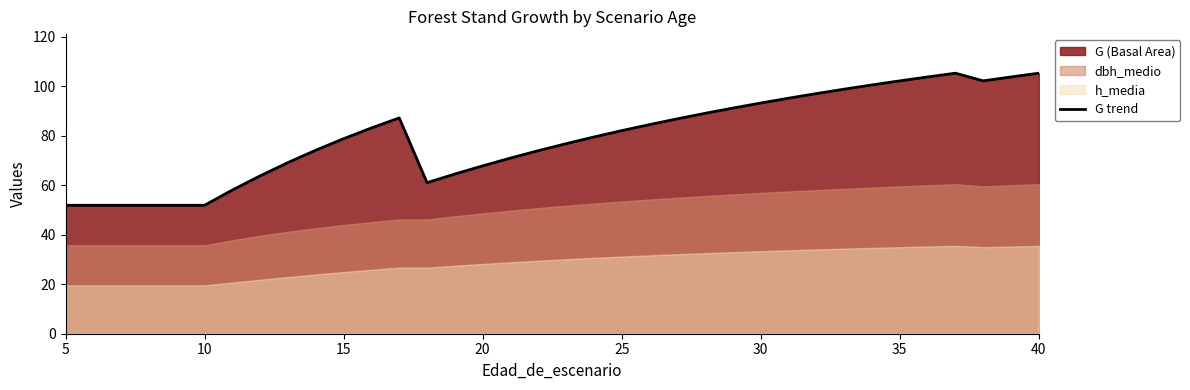

Is it true that G trend equals 82.0 at 25?

True